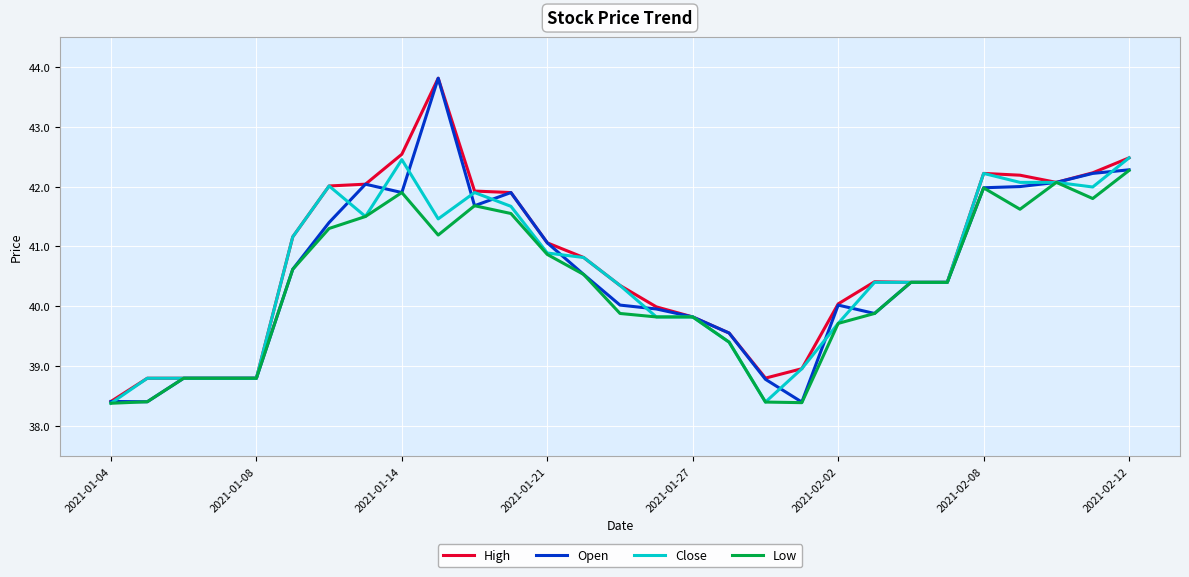

What is the minimum value for Close?

38.4